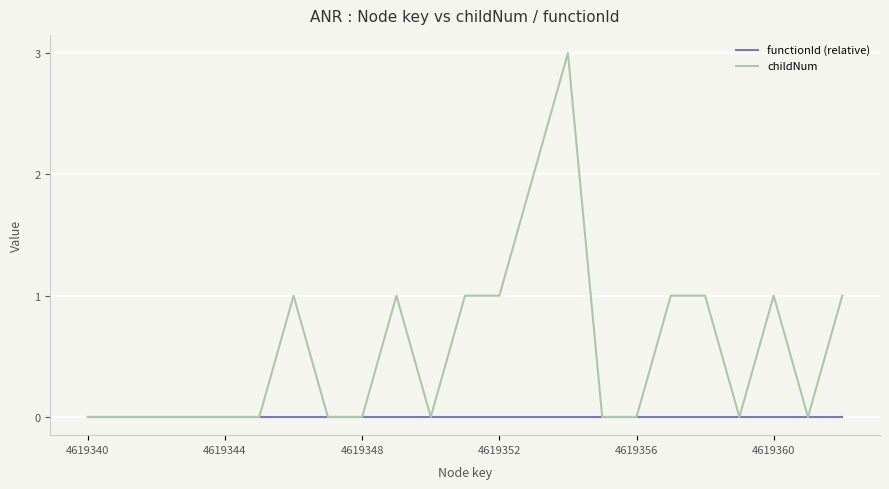

Which series has the largest range (max minus min)?

childNum